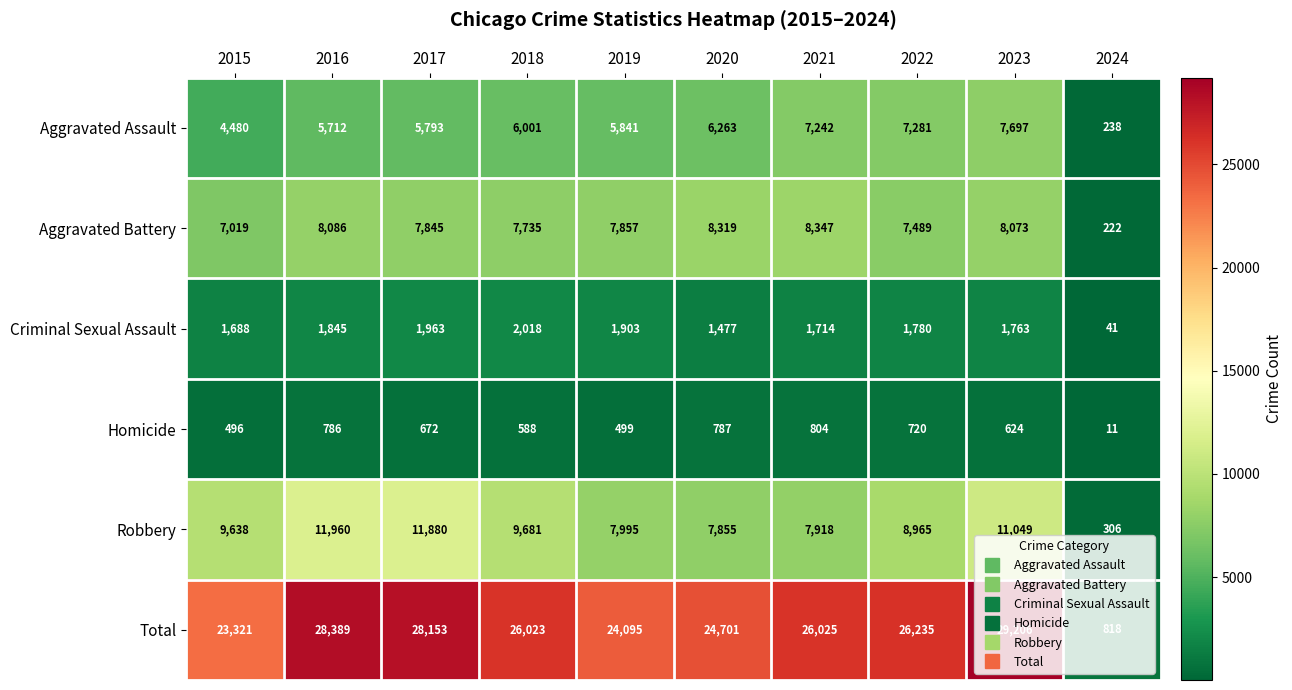

Between 2015 and 2023, which series saw the biggest shift?

Total